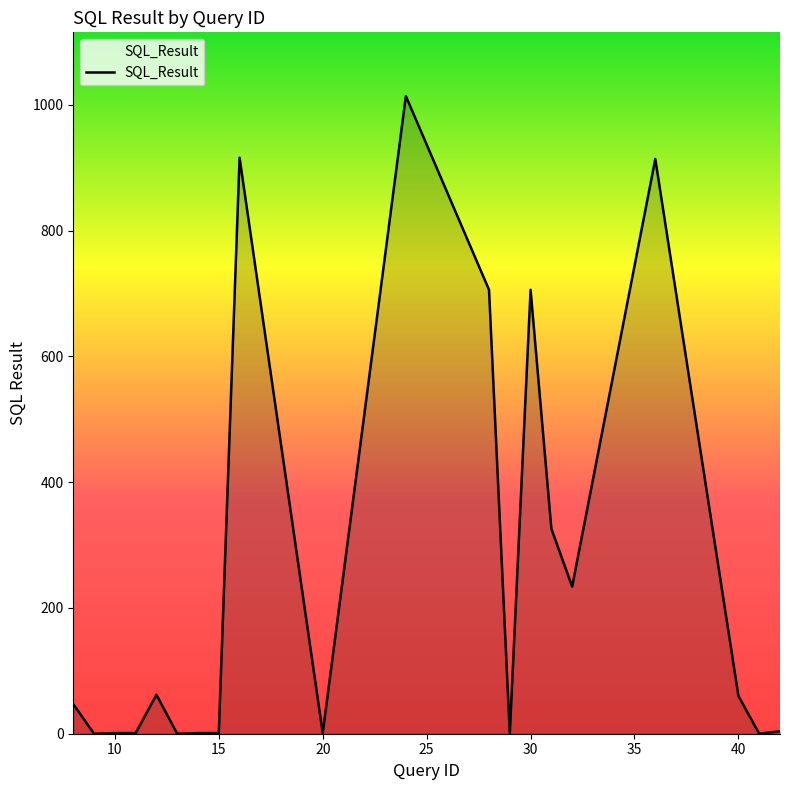

What is the greatest value displayed?

1014